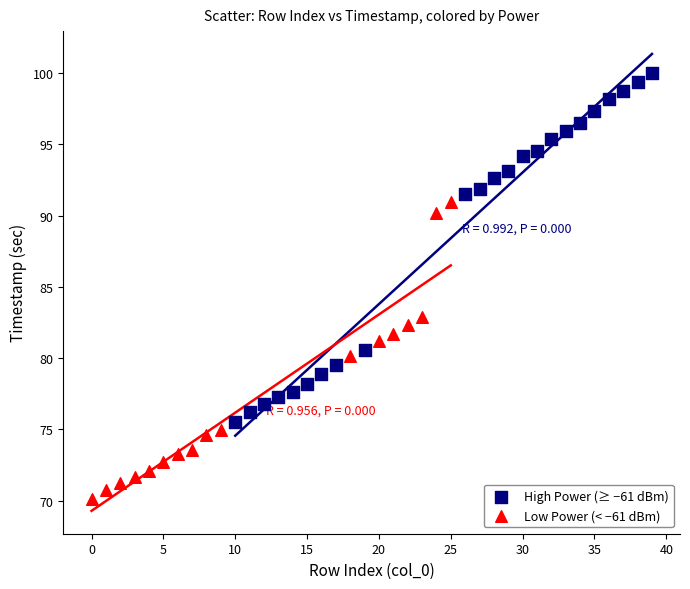

Which series has the largest Y range (max minus min)?

High Power (≥ −61 dBm)